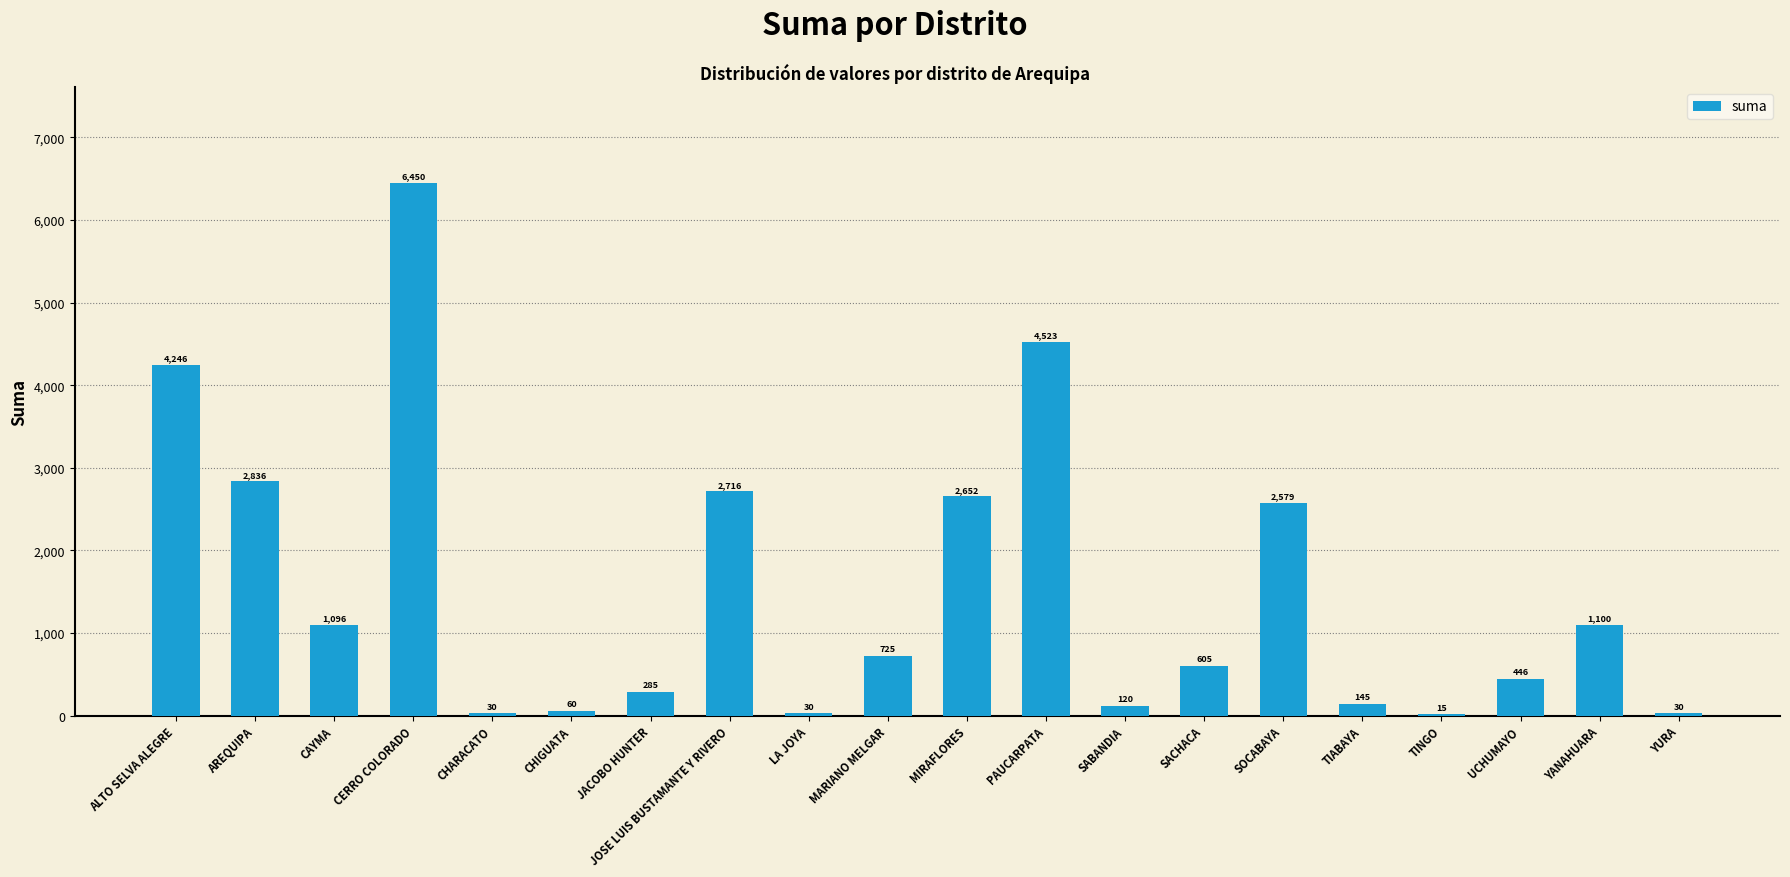

What is the change in value from ALTO SELVA ALEGRE to CHARACATO?

-4216.5